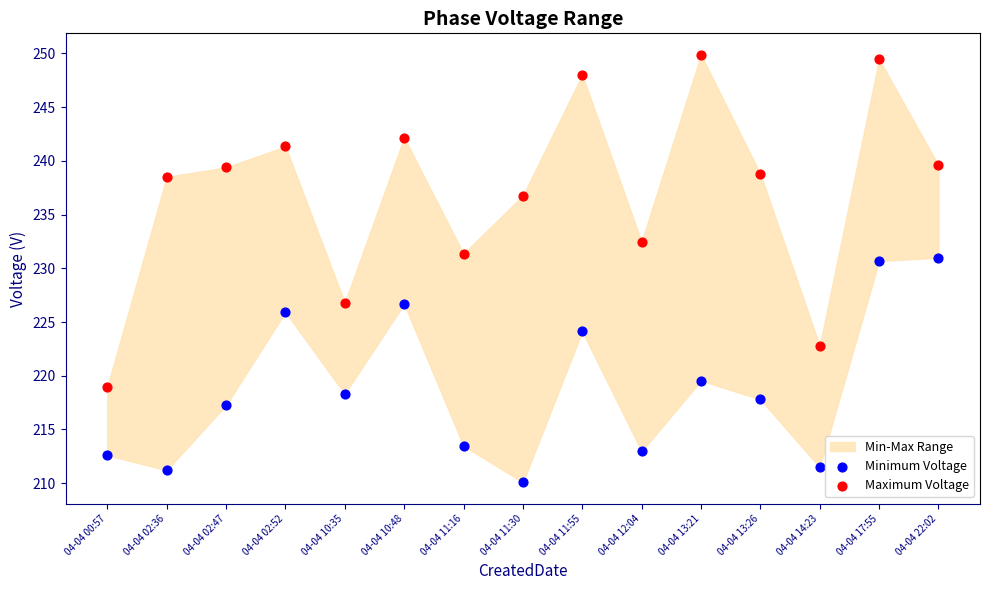

In the Minimum Voltage series, what Y value is closest to 220?

219.5